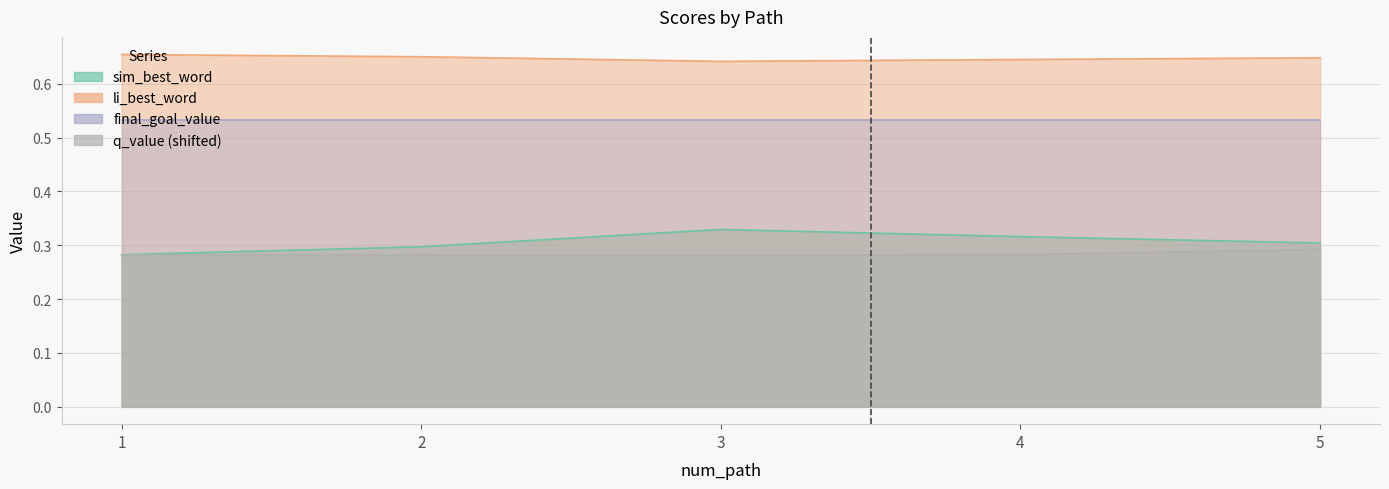

What is the approximate value of li_best_word at 1?

0.7